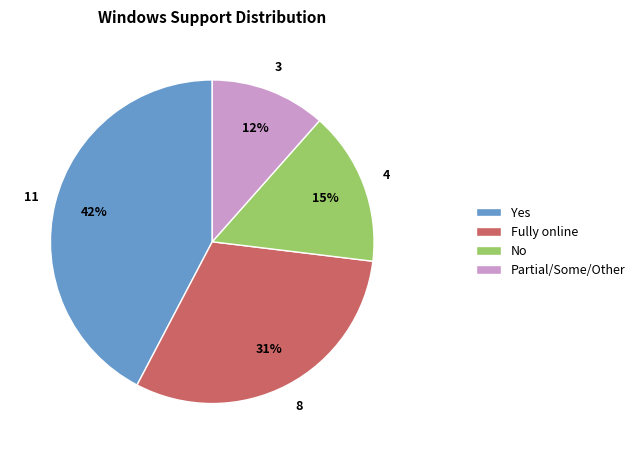

True or false: No accounts for 15% of the total.

True